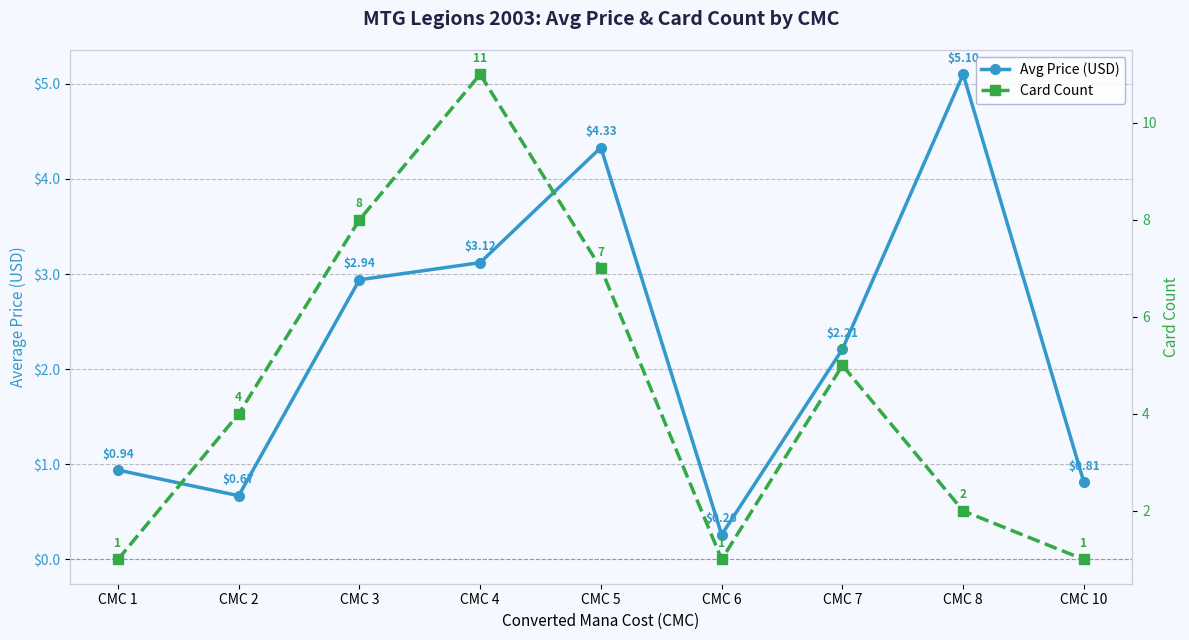

What is the sum of the Avg Price (USD) values at CMC 10 and CMC 6?

1.1